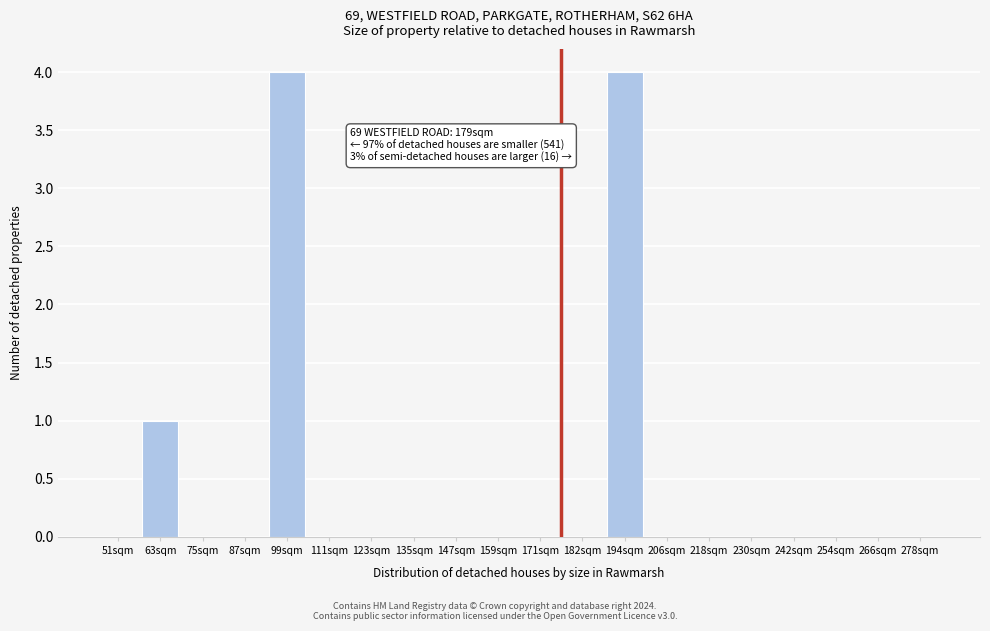

Reading left to right, extract all data points from this chart.

51sqm=0	63sqm=1	75sqm=0	87sqm=0	99sqm=4	111sqm=0	123sqm=0	135sqm=0	147sqm=0	159sqm=0	171sqm=0	182sqm=0	194sqm=4	206sqm=0	218sqm=0	230sqm=0	242sqm=0	254sqm=0	266sqm=0	278sqm=0